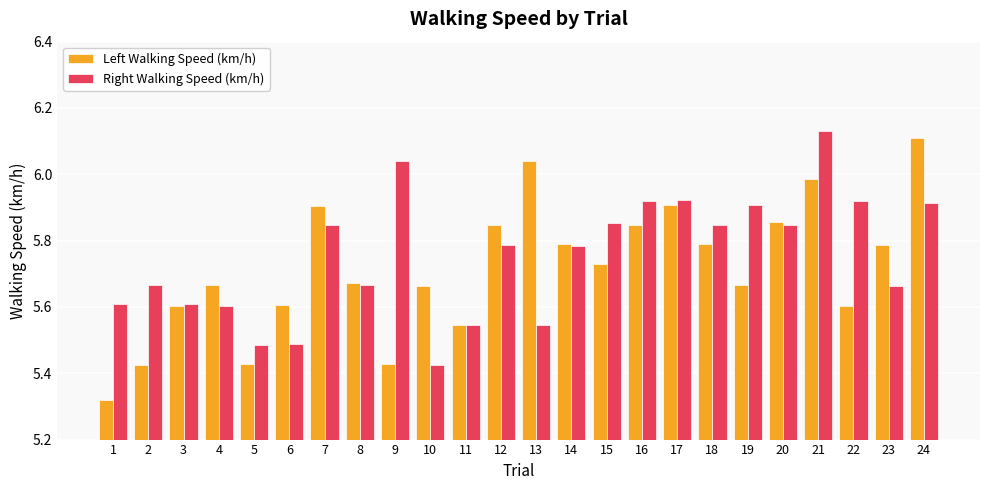

What is the sum of the Left Walking Speed (km/h) values at 12 and 14?

11.6